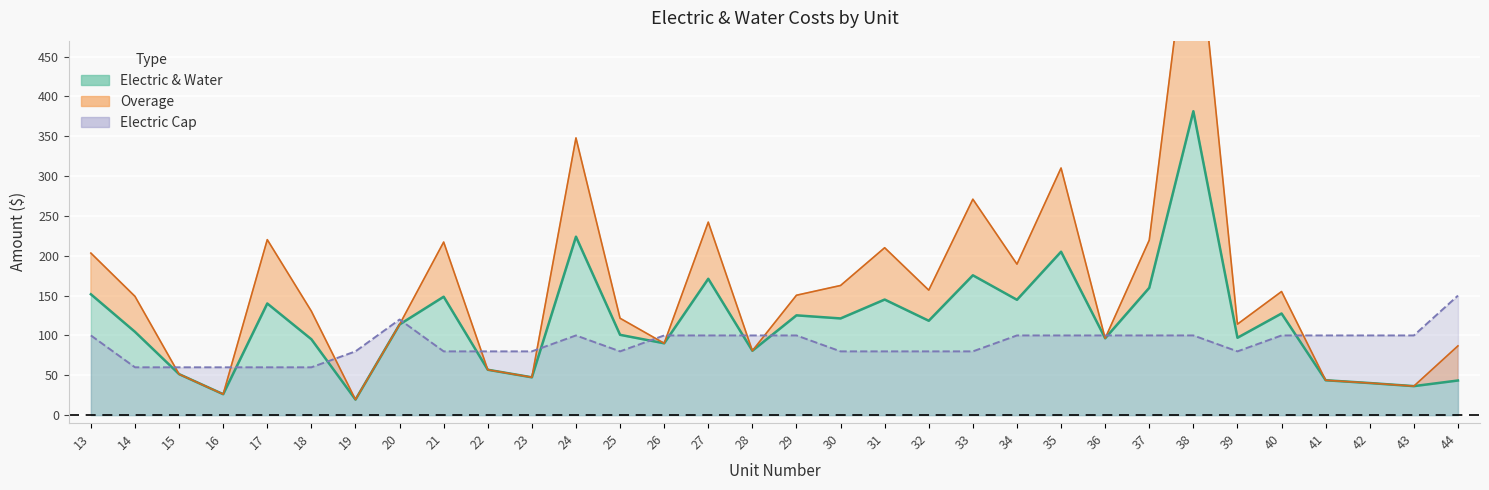

Is it true that the value at 26 is 131.5?

False